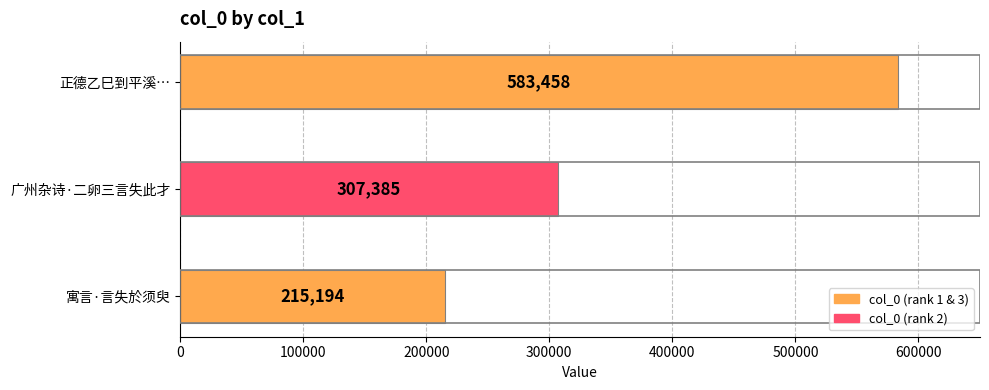

How many values are between 215194 and 583458?

3